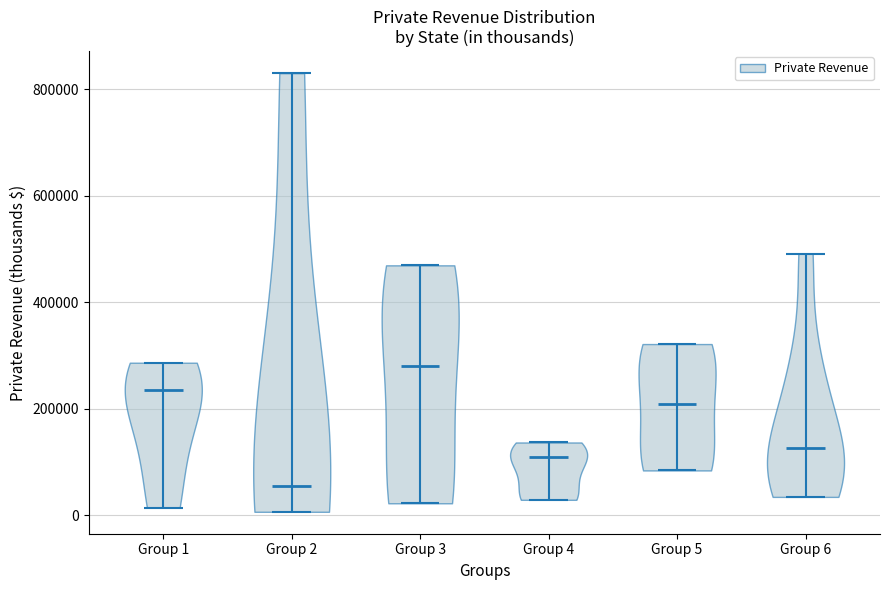

Reading left to right, read every violin against the y-axis: where its median line is, and the lowest and highest points it reaches. The values are not printed on the chart, so give them approximately, as read against the axis.

Group 1: median line 240000, lowest point 20000, highest point 280000
Group 2: median line 60000, lowest point 0, highest point 820000
Group 3: median line 280000, lowest point 20000, highest point 460000
Group 4: median line 100000, lowest point 20000, highest point 140000
Group 5: median line 200000, lowest point 80000, highest point 320000
Group 6: median line 120000, lowest point 40000, highest point 500000